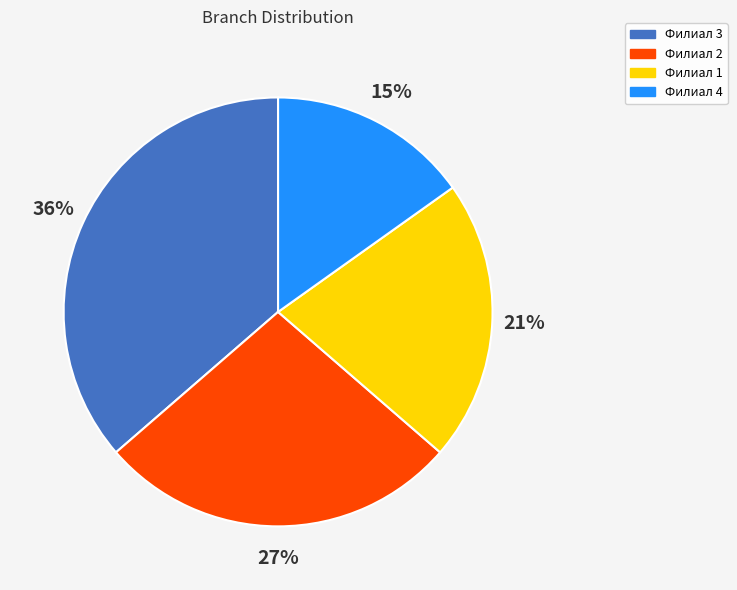

To the nearest percent, what is the combined percentage of Филиал 4 and Филиал 1?

36%